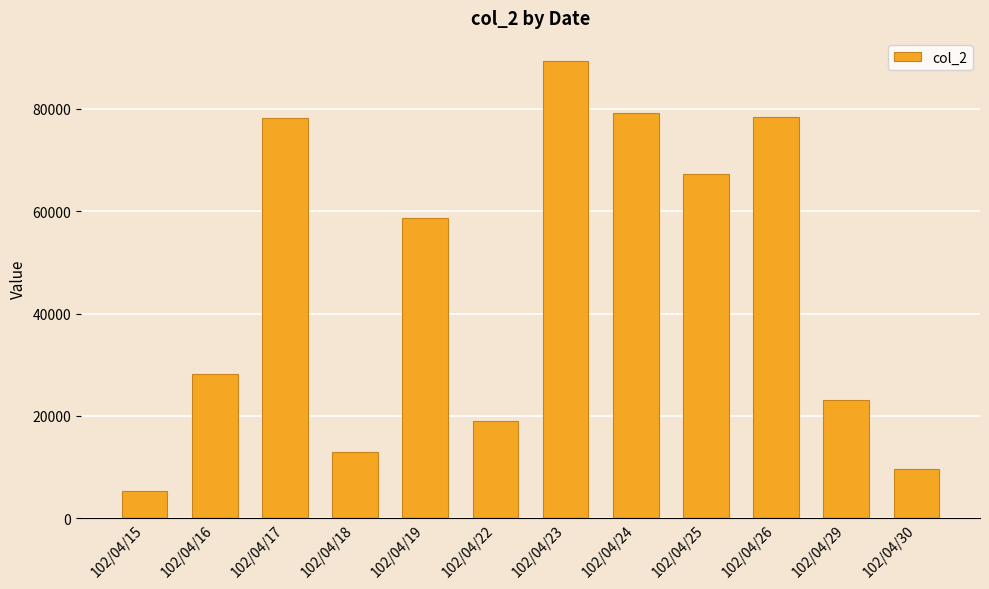

The value at 102/04/30 is 4493. True or false?

False